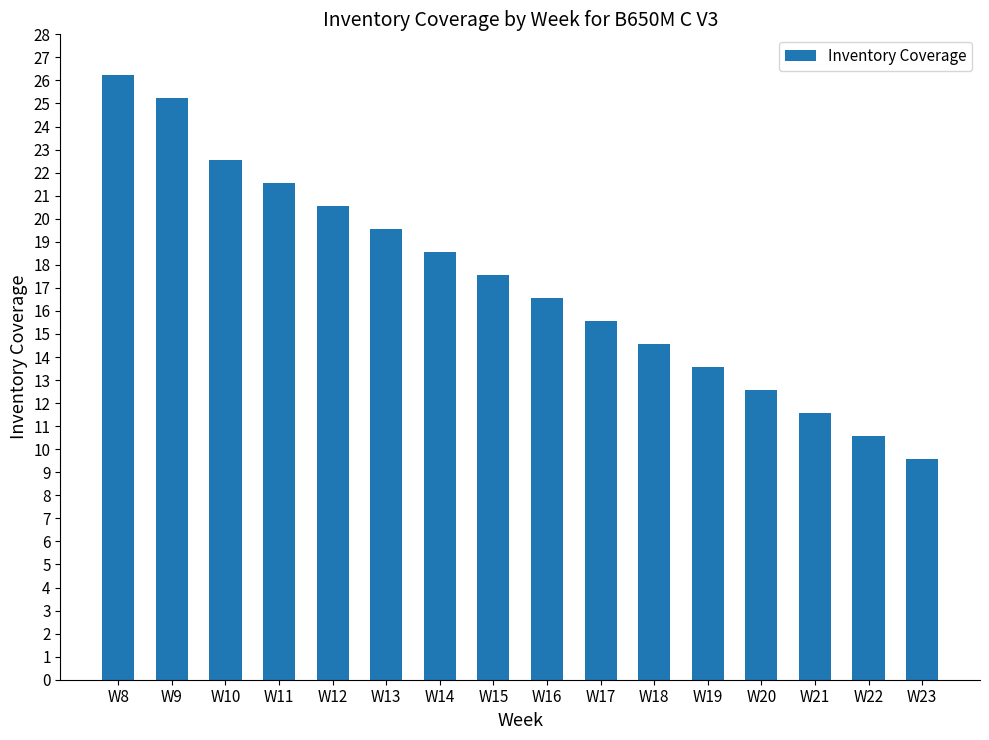

Which has a higher value, W10 or W12?

W10